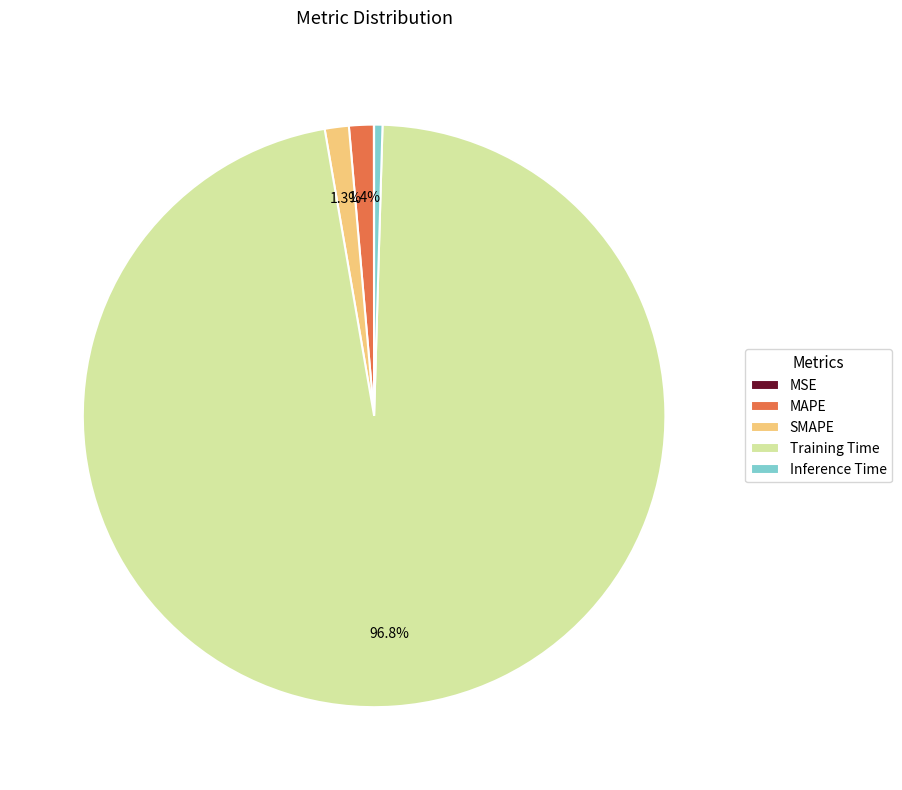

How much of the chart is everything except MAPE?

98.6%